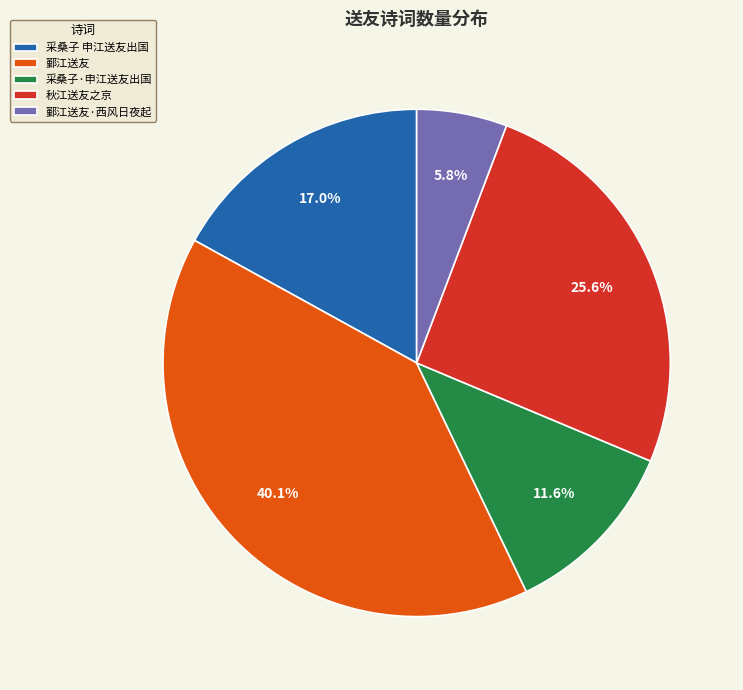

Rank the categories by value from highest to lowest.

鄞江送友, 秋江送友之京, 采桑子 申江送友出国, 采桑子·申江送友出国, 鄞江送友·西风日夜起